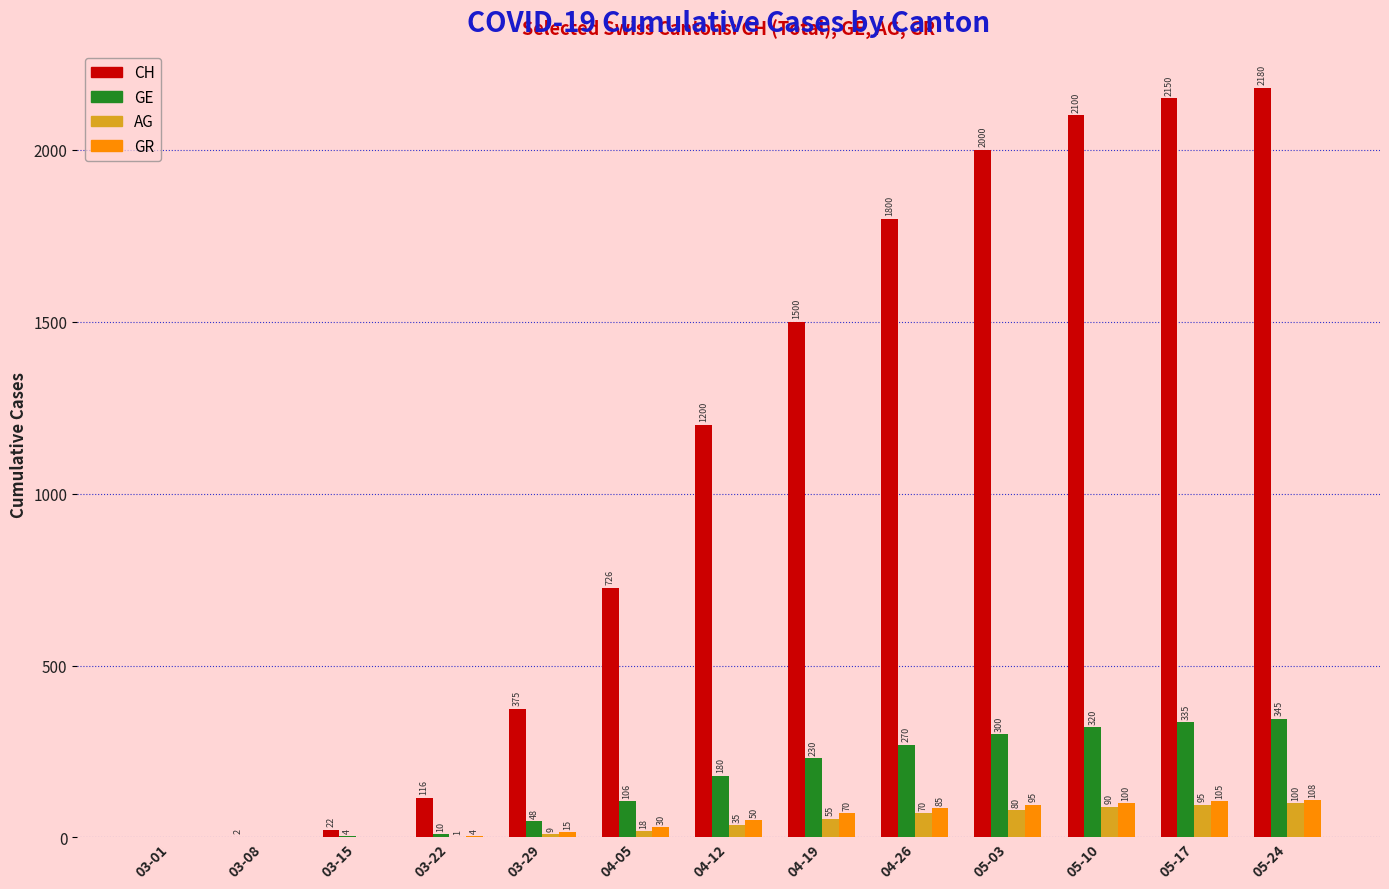

How many groups of bars are there?

13